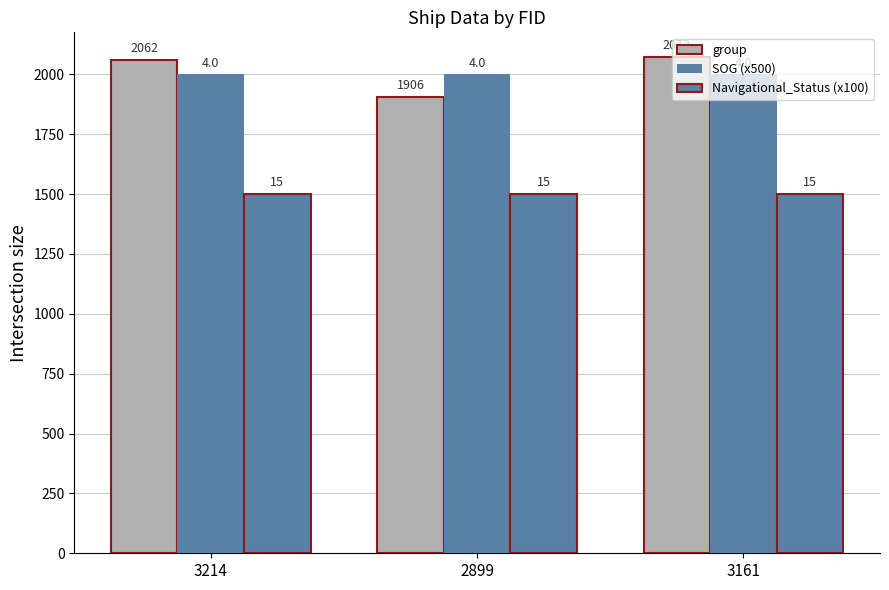

Does the chart contain any negative values?

No